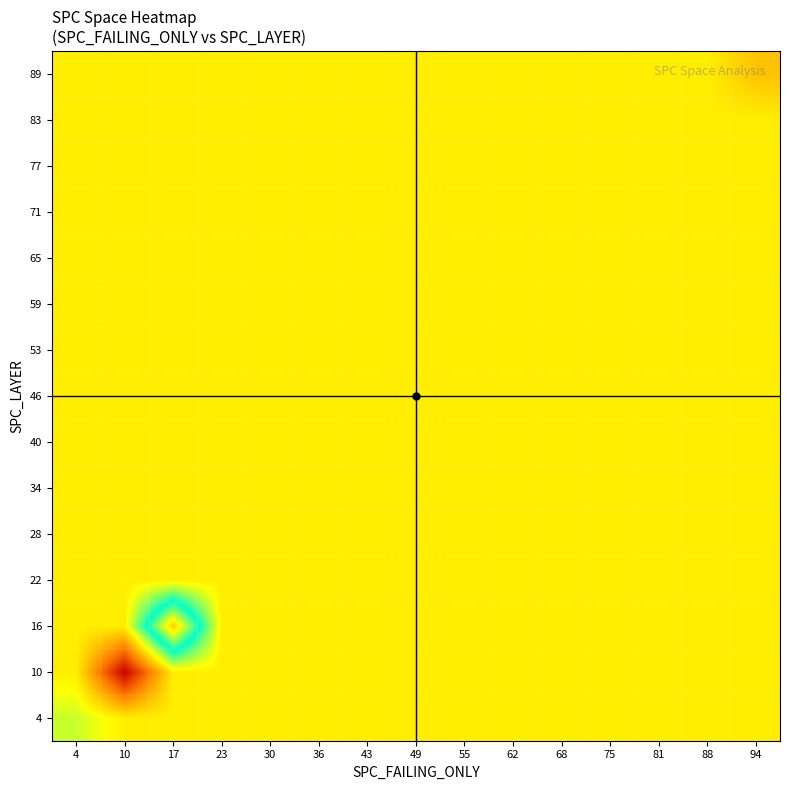

Reading right to left, transcribe all the data shown in this chart.

4: 94=104.3	88=104.3	81=104.3	75=104.3	68=104.3	62=104.3	55=104.3	49=104.3	43=104.3	36=104.3	30=104.3	23=104.3	17=104.3	10=104.3	4=95.7
10: 94=104.3	88=104.3	81=104.3	75=104.3	68=104.3	62=104.3	55=104.3	49=104.3	43=104.3	36=104.3	30=104.3	23=104.3	17=104.3	10=151.7	4=104.3
16: 94=104.3	88=104.3	81=104.3	75=104.3	68=104.3	62=104.3	55=104.3	49=104.3	43=104.3	36=104.3	30=104.3	23=104.3	17=41.0	10=104.3	4=104.3
22: 94=104.3	88=104.3	81=104.3	75=104.3	68=104.3	62=104.3	55=104.3	49=104.3	43=104.3	36=104.3	30=104.3	23=104.3	17=104.3	10=104.3	4=104.3
28: 94=104.3	88=104.3	81=104.3	75=104.3	68=104.3	62=104.3	55=104.3	49=104.3	43=104.3	36=104.3	30=104.3	23=104.3	17=104.3	10=104.3	4=104.3
34: 94=104.3	88=104.3	81=104.3	75=104.3	68=104.3	62=104.3	55=104.3	49=104.3	43=104.3	36=104.3	30=104.3	23=104.3	17=104.3	10=104.3	4=104.3
40: 94=104.3	88=104.3	81=104.3	75=104.3	68=104.3	62=104.3	55=104.3	49=104.3	43=104.3	36=104.3	30=104.3	23=104.3	17=104.3	10=104.3	4=104.3
46: 94=104.3	88=104.3	81=104.3	75=104.3	68=104.3	62=104.3	55=104.3	49=104.3	43=104.3	36=104.3	30=104.3	23=104.3	17=104.3	10=104.3	4=104.3
53: 94=104.3	88=104.3	81=104.3	75=104.3	68=104.3	62=104.3	55=104.3	49=104.3	43=104.3	36=104.3	30=104.3	23=104.3	17=104.3	10=104.3	4=104.3
59: 94=104.3	88=104.3	81=104.3	75=104.3	68=104.3	62=104.3	55=104.3	49=104.3	43=104.3	36=104.3	30=104.3	23=104.3	17=104.3	10=104.3	4=104.3
65: 94=104.3	88=104.3	81=104.3	75=104.3	68=104.3	62=104.3	55=104.3	49=104.3	43=104.3	36=104.3	30=104.3	23=104.3	17=104.3	10=104.3	4=104.3
71: 94=104.3	88=104.3	81=104.3	75=104.3	68=104.3	62=104.3	55=104.3	49=104.3	43=104.3	36=104.3	30=104.3	23=104.3	17=104.3	10=104.3	4=104.3
77: 94=104.3	88=104.3	81=104.3	75=104.3	68=104.3	62=104.3	55=104.3	49=104.3	43=104.3	36=104.3	30=104.3	23=104.3	17=104.3	10=104.3	4=104.3
83: 94=104.3	88=104.3	81=104.3	75=104.3	68=104.3	62=104.3	55=104.3	49=104.3	43=104.3	36=104.3	30=104.3	23=104.3	17=104.3	10=104.3	4=104.3
89: 94=113.0	88=104.3	81=104.3	75=104.3	68=104.3	62=104.3	55=104.3	49=104.3	43=104.3	36=104.3	30=104.3	23=104.3	17=104.3	10=104.3	4=104.3